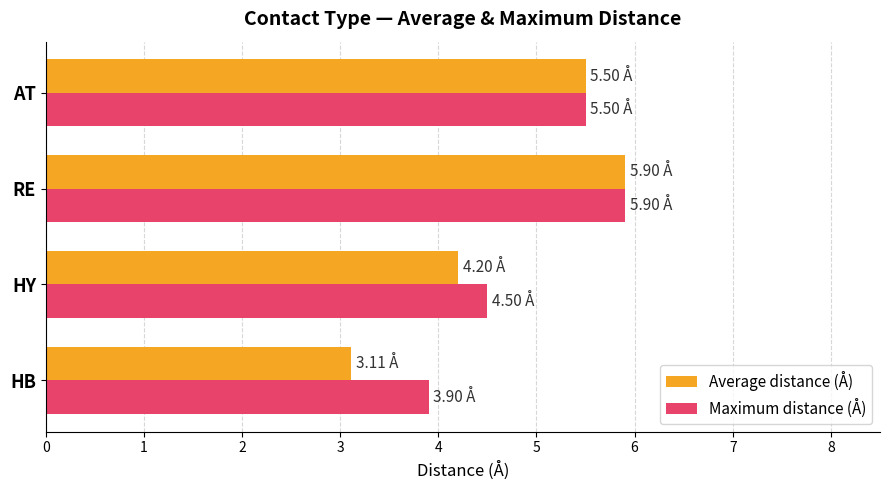

List the labels in order of Average distance (Å) value, largest first.

RE, AT, HY, HB